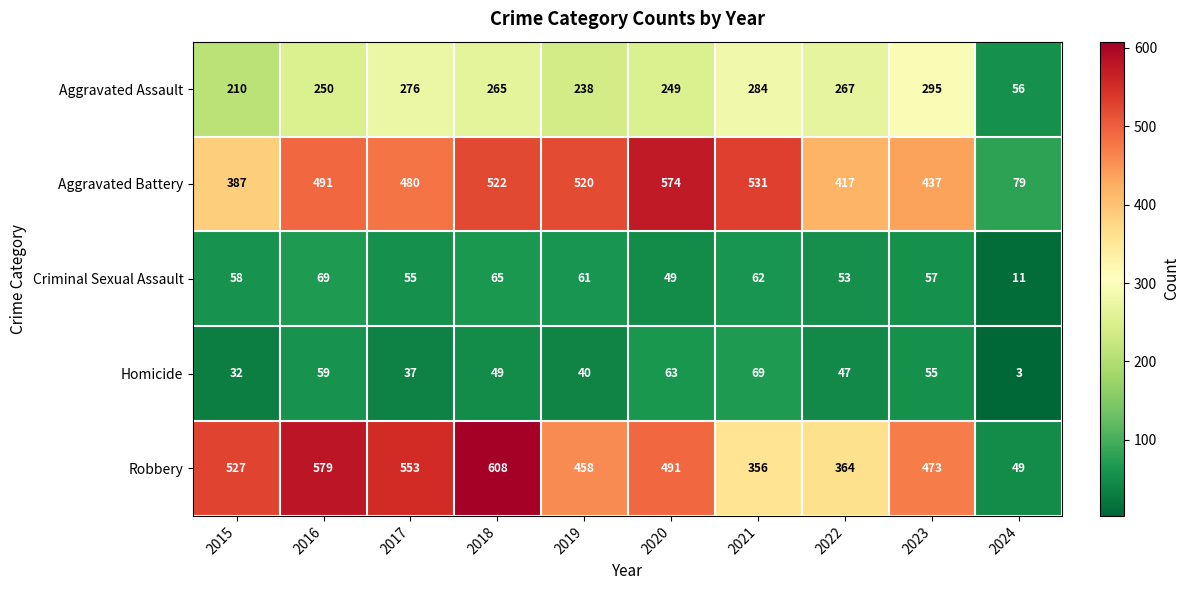

Which series has the widest spread of values?

Robbery